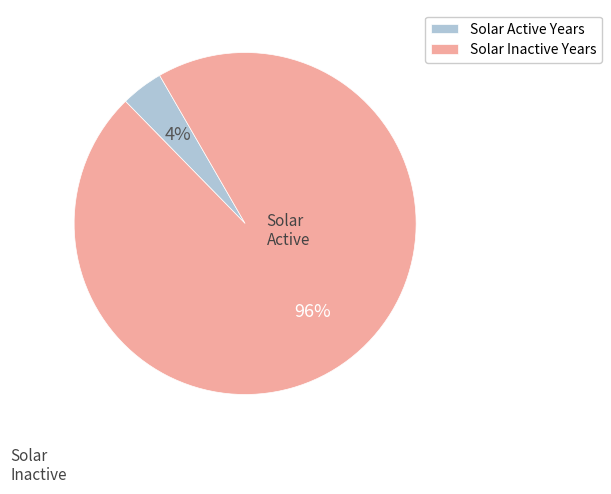

To the nearest percent, what percentage of the pie is Solar Active Years?

4%